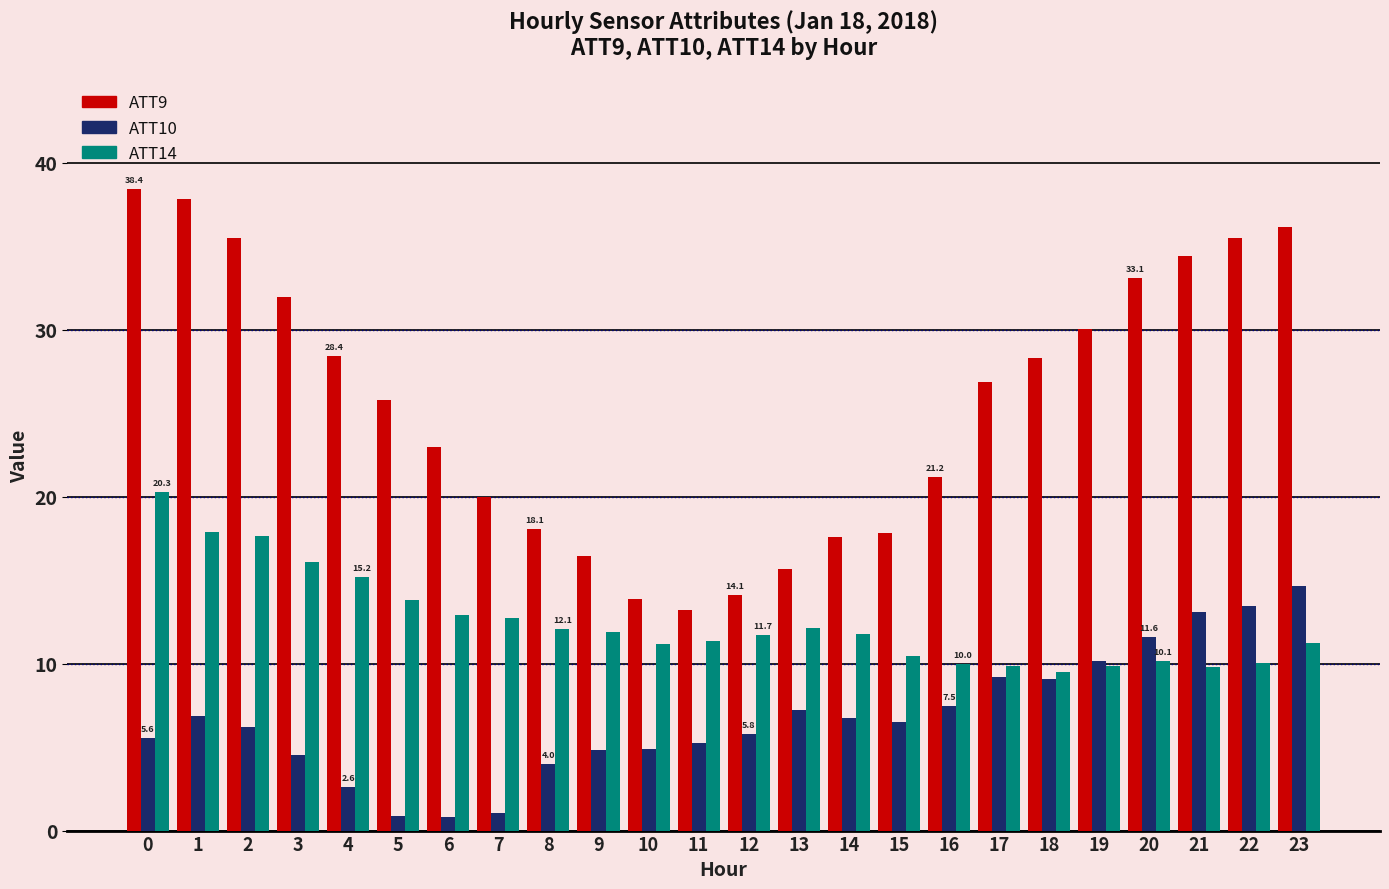

At which label does ATT10 reach its peak?

23